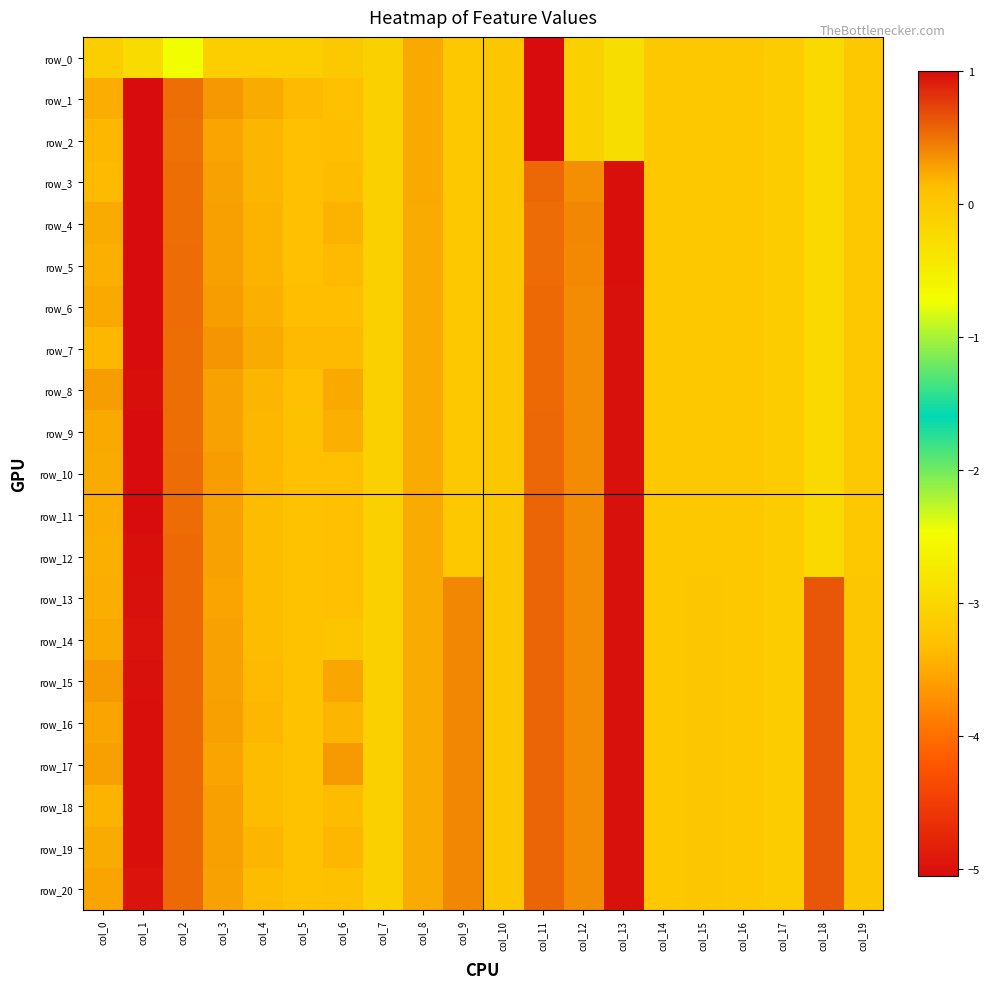

Reading right to left, transcribe all the data shown in this chart.

row_0: col_19=-0.0	col_18=-0.2	col_17=-0.0	col_16=-0.0	col_15=-0.0	col_14=-0.0	col_13=-0.3	col_12=-0.1	col_11=-5.1	col_10=0.0	col_9=0.0	col_8=0.2	col_7=-0.1	col_6=-0.0	col_5=-0.1	col_4=-0.1	col_3=-0.1	col_2=-0.7	col_1=-0.2	col_0=-0.1
row_1: col_19=-0.0	col_18=-0.2	col_17=-0.0	col_16=-0.0	col_15=-0.0	col_14=-0.0	col_13=-0.3	col_12=-0.1	col_11=-5.1	col_10=0.0	col_9=0.0	col_8=0.2	col_7=-0.1	col_6=0.1	col_5=0.2	col_4=0.2	col_3=0.3	col_2=0.5	col_1=1.0	col_0=0.2
row_2: col_19=-0.0	col_18=-0.2	col_17=-0.0	col_16=-0.0	col_15=-0.0	col_14=-0.0	col_13=-0.3	col_12=-0.1	col_11=-5.1	col_10=0.0	col_9=0.0	col_8=0.2	col_7=-0.1	col_6=0.1	col_5=0.1	col_4=0.2	col_3=0.3	col_2=0.5	col_1=1.0	col_0=0.2
row_3: col_19=-0.0	col_18=-0.2	col_17=-0.0	col_16=-0.0	col_15=-0.0	col_14=-0.0	col_13=1.0	col_12=0.4	col_11=0.6	col_10=0.0	col_9=0.0	col_8=0.2	col_7=-0.1	col_6=0.1	col_5=0.1	col_4=0.2	col_3=0.3	col_2=0.5	col_1=1.0	col_0=0.2
row_4: col_19=-0.0	col_18=-0.2	col_17=-0.0	col_16=-0.0	col_15=-0.0	col_14=-0.0	col_13=1.0	col_12=0.4	col_11=0.5	col_10=0.0	col_9=0.0	col_8=0.2	col_7=-0.1	col_6=0.2	col_5=0.1	col_4=0.2	col_3=0.3	col_2=0.5	col_1=1.0	col_0=0.2
row_5: col_19=-0.0	col_18=-0.2	col_17=-0.0	col_16=-0.0	col_15=-0.0	col_14=-0.0	col_13=1.0	col_12=0.4	col_11=0.5	col_10=0.0	col_9=0.0	col_8=0.2	col_7=-0.1	col_6=0.2	col_5=0.1	col_4=0.2	col_3=0.3	col_2=0.5	col_1=1.0	col_0=0.2
row_6: col_19=-0.0	col_18=-0.2	col_17=-0.0	col_16=-0.0	col_15=-0.0	col_14=-0.0	col_13=1.0	col_12=0.4	col_11=0.5	col_10=0.0	col_9=0.0	col_8=0.2	col_7=-0.1	col_6=0.1	col_5=0.1	col_4=0.2	col_3=0.3	col_2=0.5	col_1=1.0	col_0=0.2
row_7: col_19=-0.0	col_18=-0.2	col_17=-0.0	col_16=-0.0	col_15=-0.0	col_14=-0.0	col_13=1.0	col_12=0.4	col_11=0.5	col_10=0.0	col_9=0.0	col_8=0.2	col_7=-0.1	col_6=0.2	col_5=0.1	col_4=0.2	col_3=0.3	col_2=0.5	col_1=1.0	col_0=0.2
row_8: col_19=-0.0	col_18=-0.2	col_17=-0.0	col_16=-0.0	col_15=-0.0	col_14=-0.0	col_13=1.0	col_12=0.4	col_11=0.6	col_10=0.0	col_9=0.0	col_8=0.2	col_7=-0.1	col_6=0.2	col_5=0.1	col_4=0.2	col_3=0.3	col_2=0.5	col_1=1.0	col_0=0.3
row_9: col_19=-0.0	col_18=-0.2	col_17=-0.0	col_16=-0.0	col_15=-0.0	col_14=-0.0	col_13=1.0	col_12=0.4	col_11=0.6	col_10=0.0	col_9=0.0	col_8=0.2	col_7=-0.1	col_6=0.2	col_5=0.1	col_4=0.2	col_3=0.3	col_2=0.5	col_1=1.0	col_0=0.2
row_10: col_19=-0.0	col_18=-0.2	col_17=-0.0	col_16=-0.0	col_15=-0.0	col_14=-0.0	col_13=1.0	col_12=0.4	col_11=0.6	col_10=0.0	col_9=0.0	col_8=0.2	col_7=-0.1	col_6=0.1	col_5=0.1	col_4=0.2	col_3=0.3	col_2=0.5	col_1=1.0	col_0=0.2
row_11: col_19=-0.0	col_18=-0.2	col_17=-0.0	col_16=-0.0	col_15=-0.0	col_14=-0.0	col_13=1.0	col_12=0.4	col_11=0.6	col_10=0.0	col_9=0.0	col_8=0.2	col_7=-0.1	col_6=0.1	col_5=0.1	col_4=0.1	col_3=0.3	col_2=0.5	col_1=1.0	col_0=0.2
row_12: col_19=-0.0	col_18=-0.2	col_17=-0.0	col_16=-0.0	col_15=-0.0	col_14=-0.0	col_13=1.0	col_12=0.4	col_11=0.6	col_10=0.0	col_9=0.0	col_8=0.2	col_7=-0.1	col_6=0.1	col_5=0.1	col_4=0.1	col_3=0.3	col_2=0.5	col_1=1.0	col_0=0.2
row_13: col_19=0.0	col_18=0.6	col_17=-0.0	col_16=-0.0	col_15=0.0	col_14=-0.0	col_13=1.0	col_12=0.4	col_11=0.6	col_10=0.0	col_9=0.4	col_8=0.2	col_7=-0.1	col_6=0.1	col_5=0.1	col_4=0.1	col_3=0.3	col_2=0.5	col_1=1.0	col_0=0.2
row_14: col_19=0.0	col_18=0.6	col_17=-0.0	col_16=-0.0	col_15=0.0	col_14=-0.0	col_13=1.0	col_12=0.4	col_11=0.6	col_10=0.0	col_9=0.4	col_8=0.2	col_7=-0.1	col_6=0.1	col_5=0.1	col_4=0.1	col_3=0.3	col_2=0.5	col_1=1.0	col_0=0.2
row_15: col_19=0.0	col_18=0.6	col_17=-0.0	col_16=-0.0	col_15=0.0	col_14=-0.0	col_13=1.0	col_12=0.4	col_11=0.6	col_10=0.0	col_9=0.4	col_8=0.2	col_7=-0.1	col_6=0.3	col_5=0.1	col_4=0.2	col_3=0.3	col_2=0.5	col_1=1.0	col_0=0.3
row_16: col_19=0.0	col_18=0.6	col_17=-0.0	col_16=-0.0	col_15=0.0	col_14=-0.0	col_13=1.0	col_12=0.4	col_11=0.6	col_10=0.0	col_9=0.4	col_8=0.2	col_7=-0.1	col_6=0.2	col_5=0.1	col_4=0.2	col_3=0.3	col_2=0.5	col_1=1.0	col_0=0.3
row_17: col_19=0.0	col_18=0.6	col_17=-0.0	col_16=-0.0	col_15=0.0	col_14=-0.0	col_13=1.0	col_12=0.4	col_11=0.6	col_10=0.0	col_9=0.4	col_8=0.2	col_7=-0.1	col_6=0.3	col_5=0.1	col_4=0.1	col_3=0.3	col_2=0.5	col_1=1.0	col_0=0.3
row_18: col_19=0.0	col_18=0.6	col_17=-0.0	col_16=-0.0	col_15=0.0	col_14=-0.0	col_13=1.0	col_12=0.4	col_11=0.6	col_10=0.0	col_9=0.4	col_8=0.2	col_7=-0.1	col_6=0.1	col_5=0.1	col_4=0.1	col_3=0.3	col_2=0.5	col_1=1.0	col_0=0.2
row_19: col_19=0.0	col_18=0.6	col_17=-0.0	col_16=-0.0	col_15=0.0	col_14=-0.0	col_13=1.0	col_12=0.4	col_11=0.6	col_10=0.0	col_9=0.4	col_8=0.2	col_7=-0.1	col_6=0.2	col_5=0.1	col_4=0.2	col_3=0.3	col_2=0.5	col_1=1.0	col_0=0.2
row_20: col_19=0.0	col_18=0.6	col_17=-0.0	col_16=-0.0	col_15=0.0	col_14=-0.0	col_13=1.0	col_12=0.4	col_11=0.6	col_10=0.0	col_9=0.4	col_8=0.2	col_7=-0.1	col_6=0.1	col_5=0.1	col_4=0.1	col_3=0.3	col_2=0.5	col_1=1.0	col_0=0.3